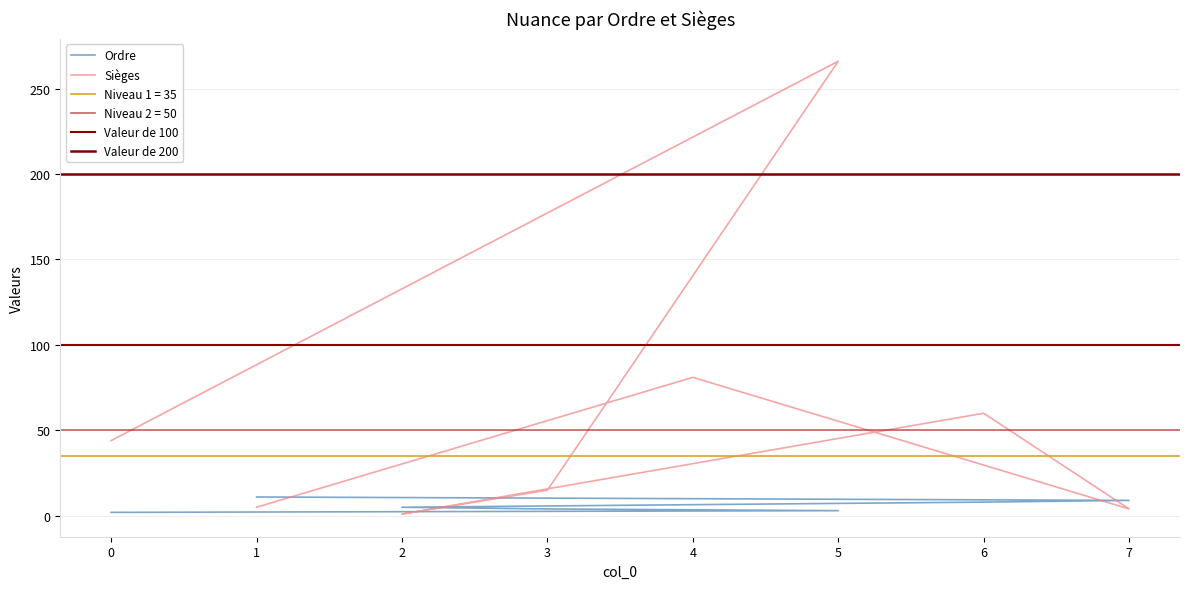

At 6, list the series in order from smallest to largest.

Ordre, Sièges